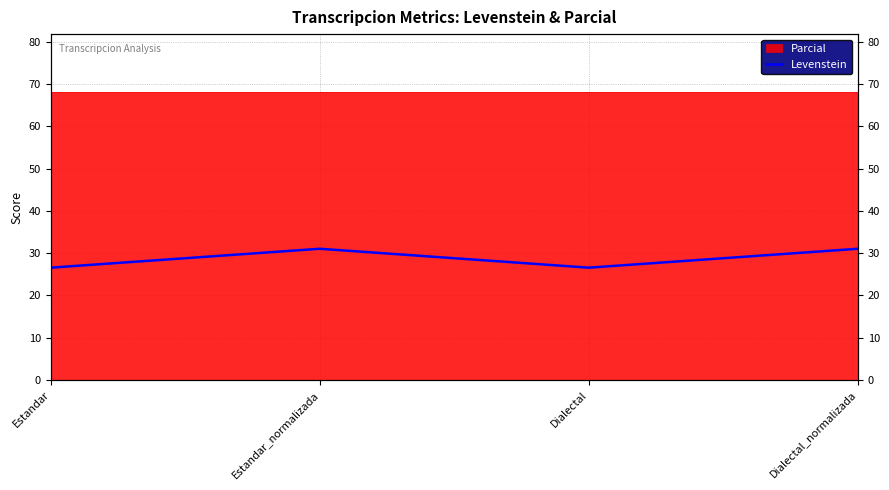

What is the difference between the second highest and minimum values?

4.5